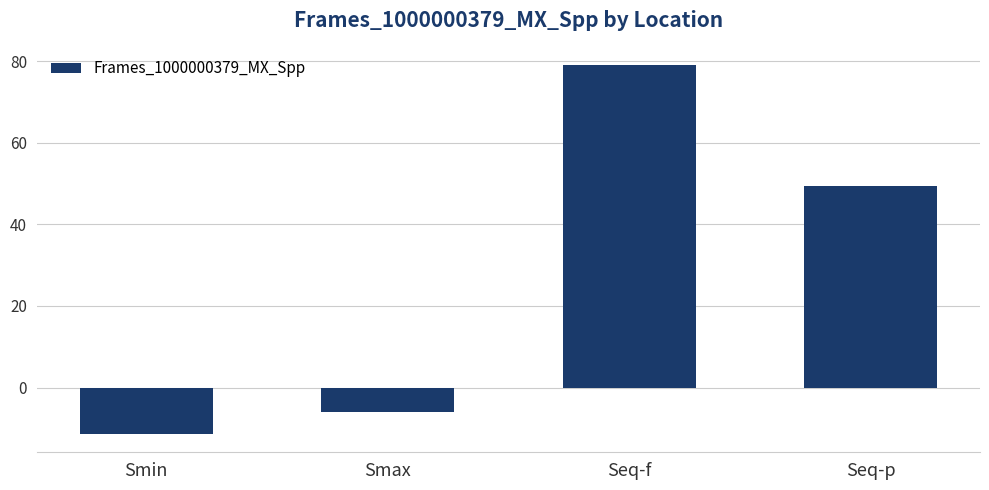

What is the difference between the maximum and minimum values?

90.5